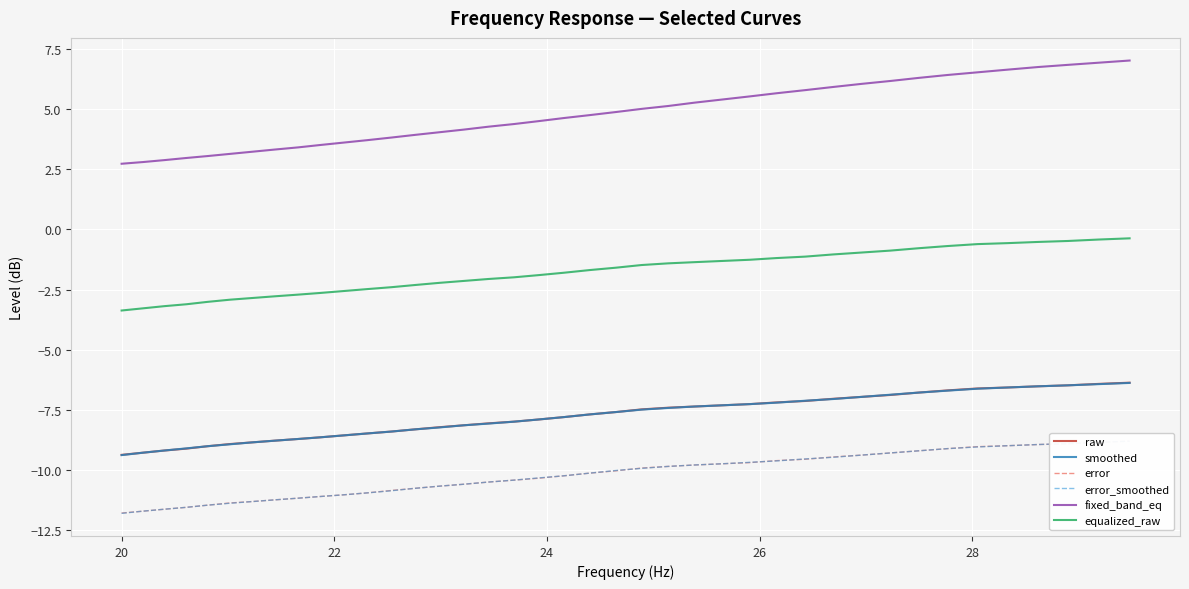

What are all the series names shown in the legend?

raw, smoothed, error, error_smoothed, fixed_band_eq, equalized_raw